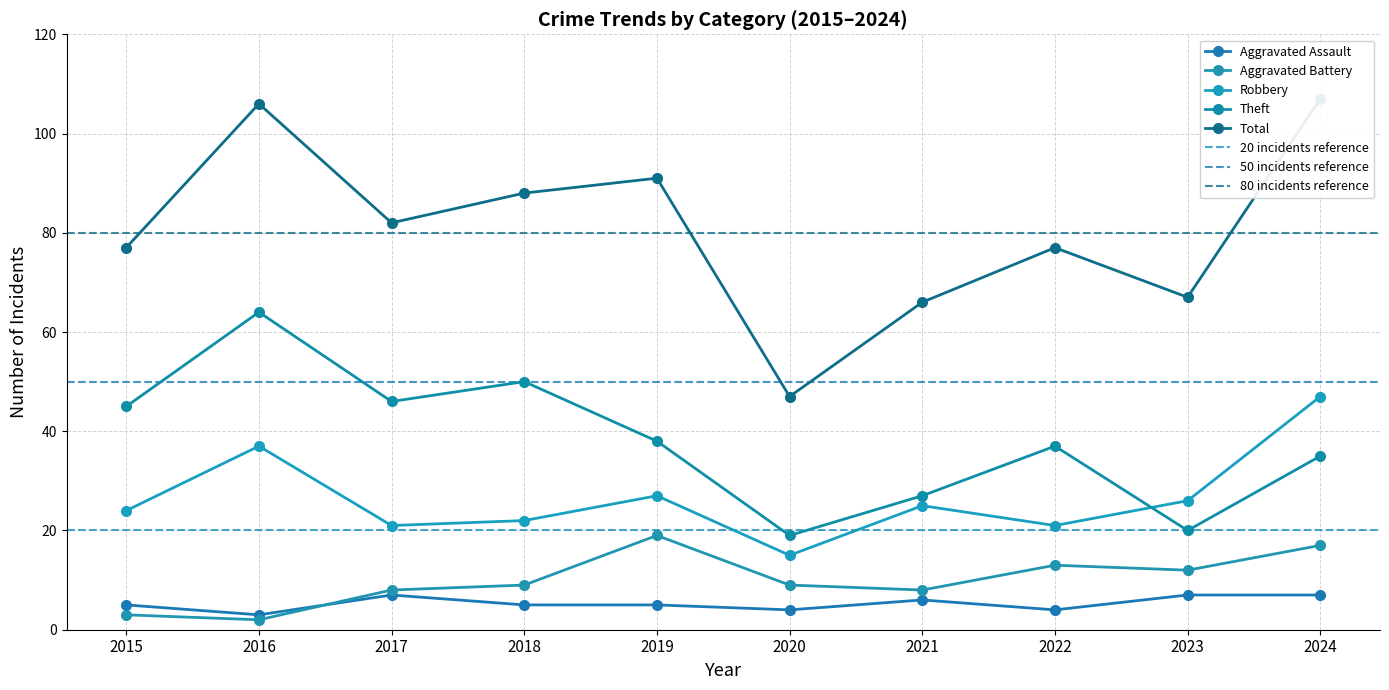

Is it true that Theft equals 11 at 2021?

False